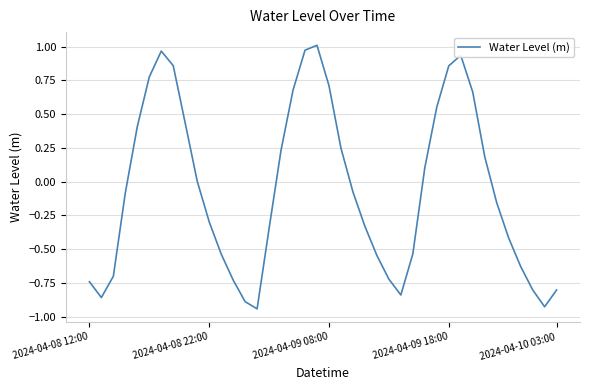

What is the difference between the maximum and minimum values?

2.0